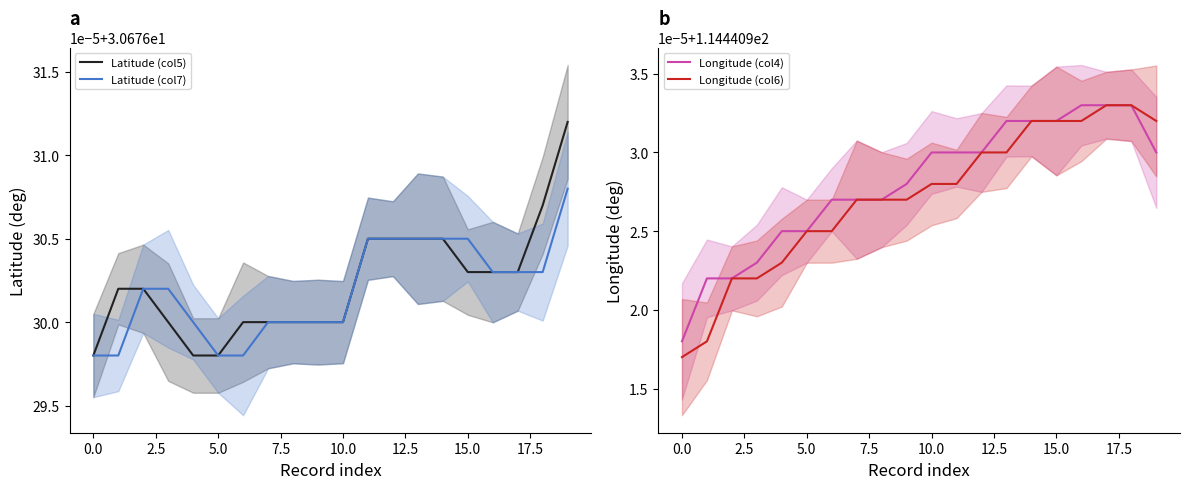

What is the total value across all series at 0.0?

290.2